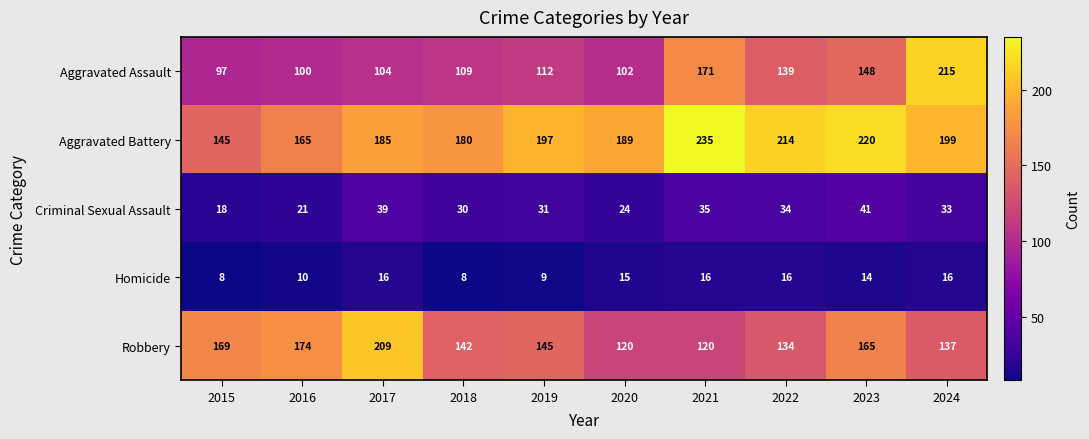

What is the difference between the Criminal Sexual Assault values at 2016 and 2022?

13